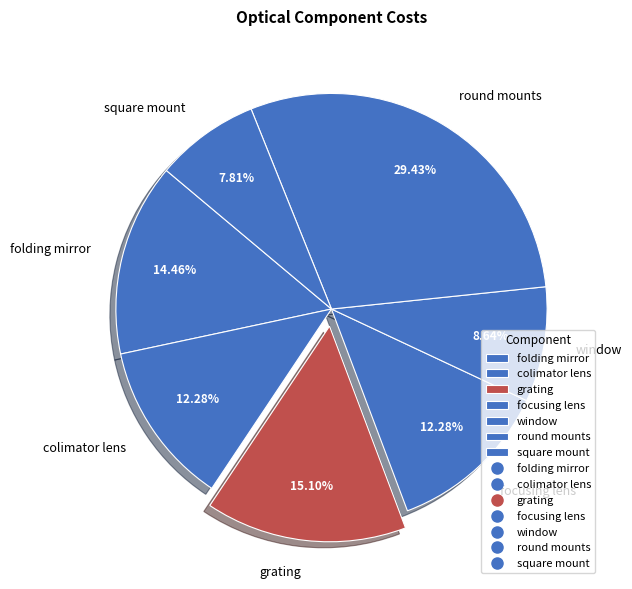

Approximately how many times larger is the value at square mount compared to colimator lens?

0.6